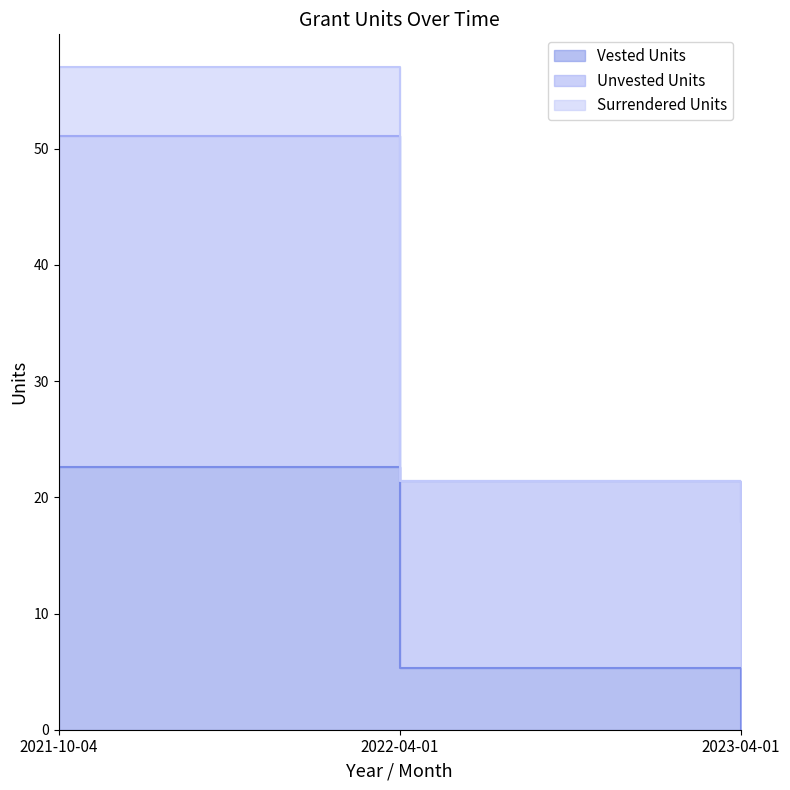

At which label is Surrendered Units closest to 37?

2022-04-01